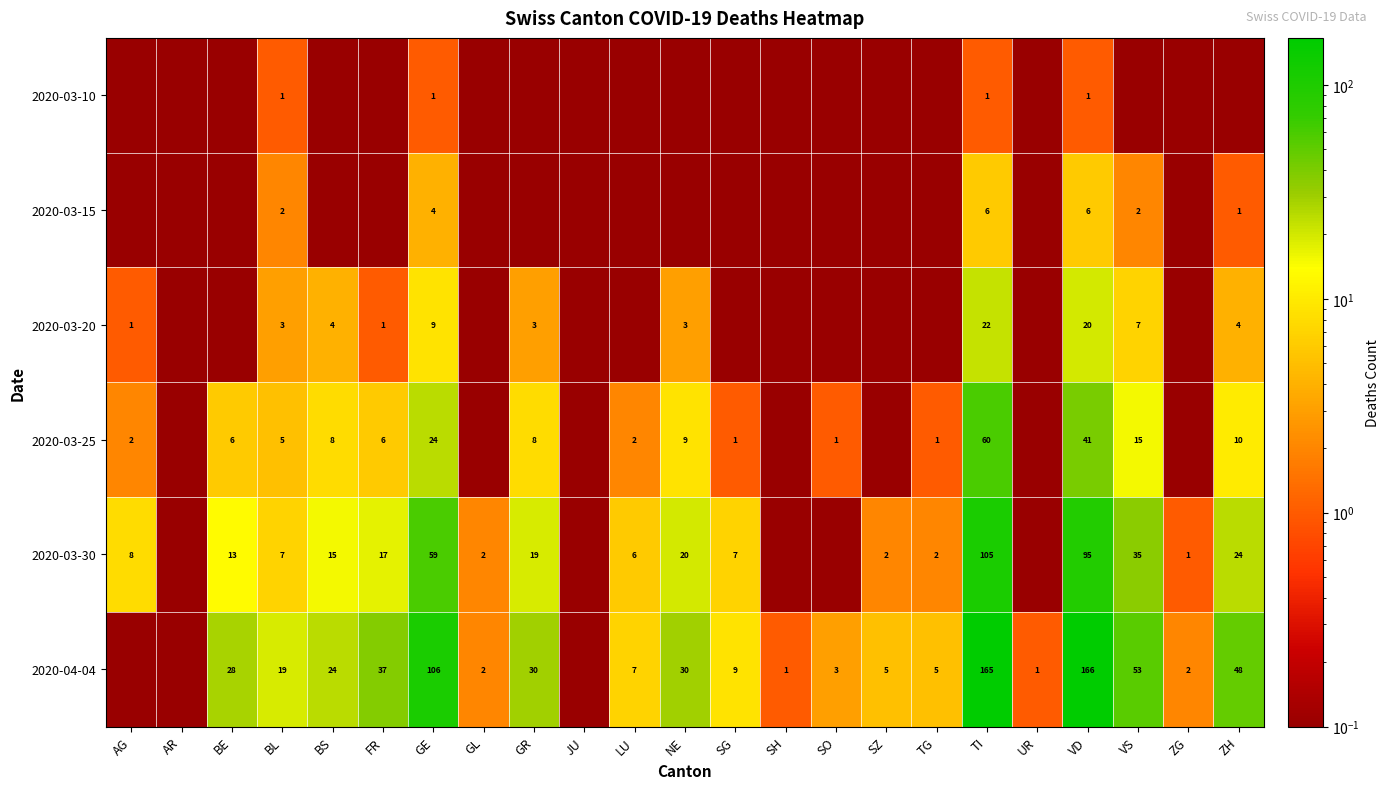

The 2020-03-25 series shows 0.6 at SG. True or false?

False